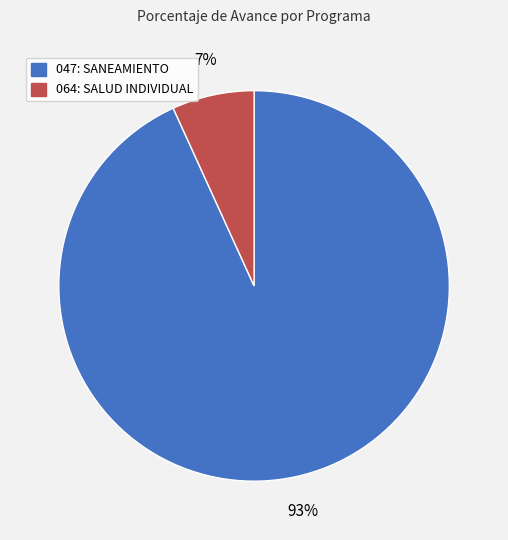

Combined, do 047: SANEAMIENTO and 064: SALUD INDIVIDUAL account for over 50%?

Yes